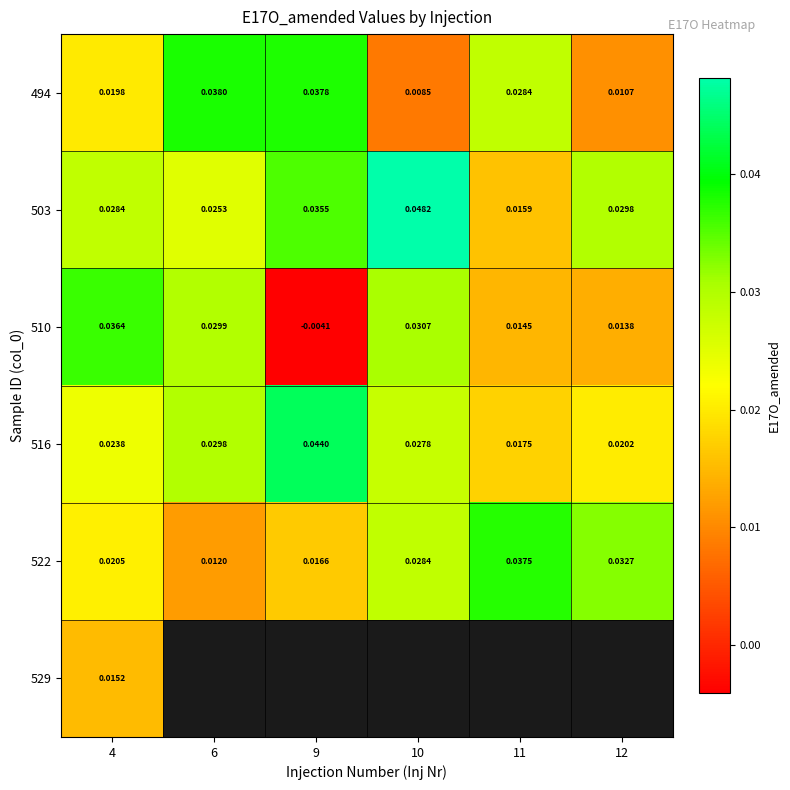

Is the value of 529 at 4 greater than the value of 522 at 12?

No